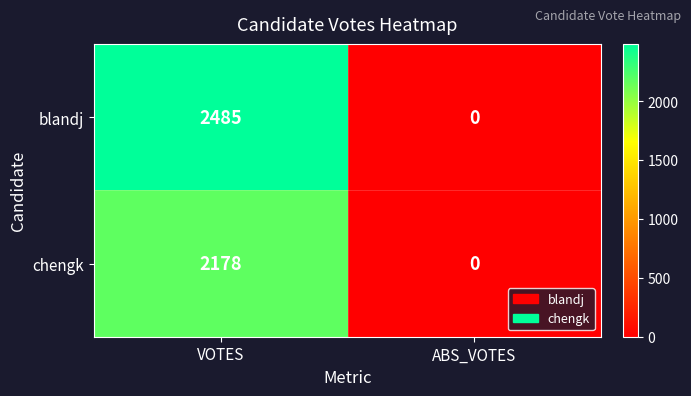

Reading left to right, extract all data points from this chart.

blandj: VOTES=2485	ABS_VOTES=0
chengk: VOTES=2178	ABS_VOTES=0